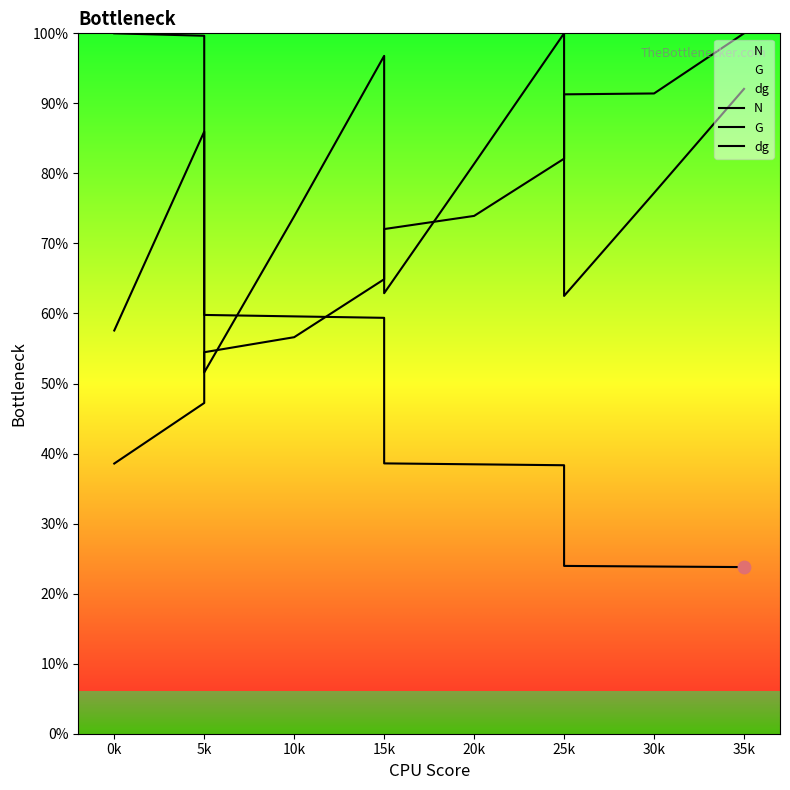

At how many categories does at least one series exceed 55?

12